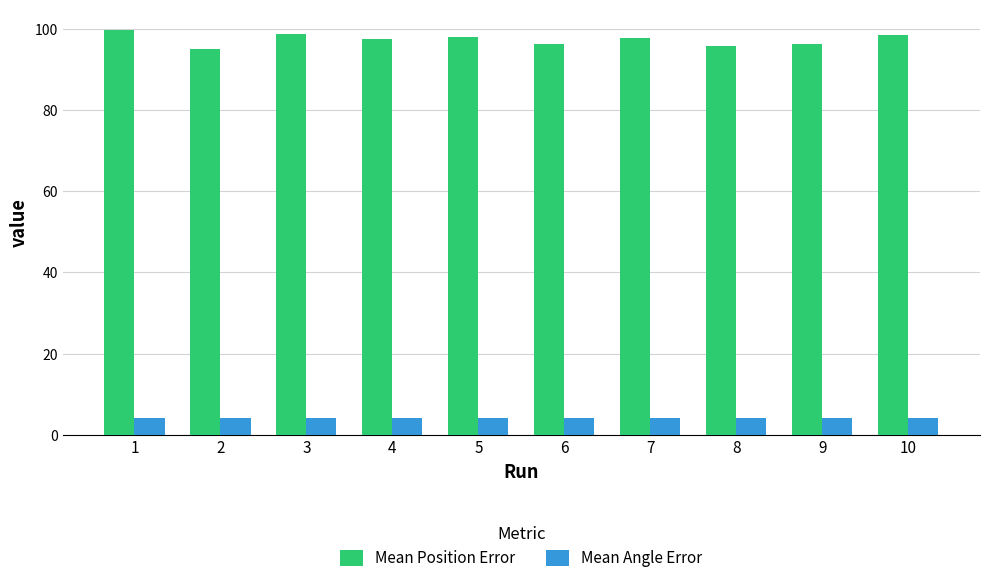

What is the maximum value shown in the chart?

99.7